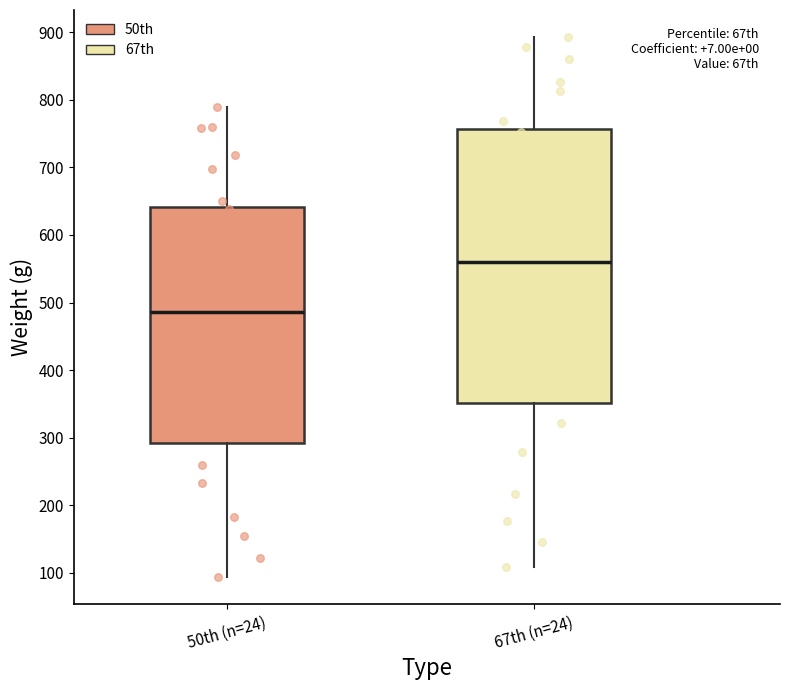

Where is the lower edge of the box for 67th (n=24) on the y-axis? The values are not printed on the chart, so give them approximately, as read against the axis.

350